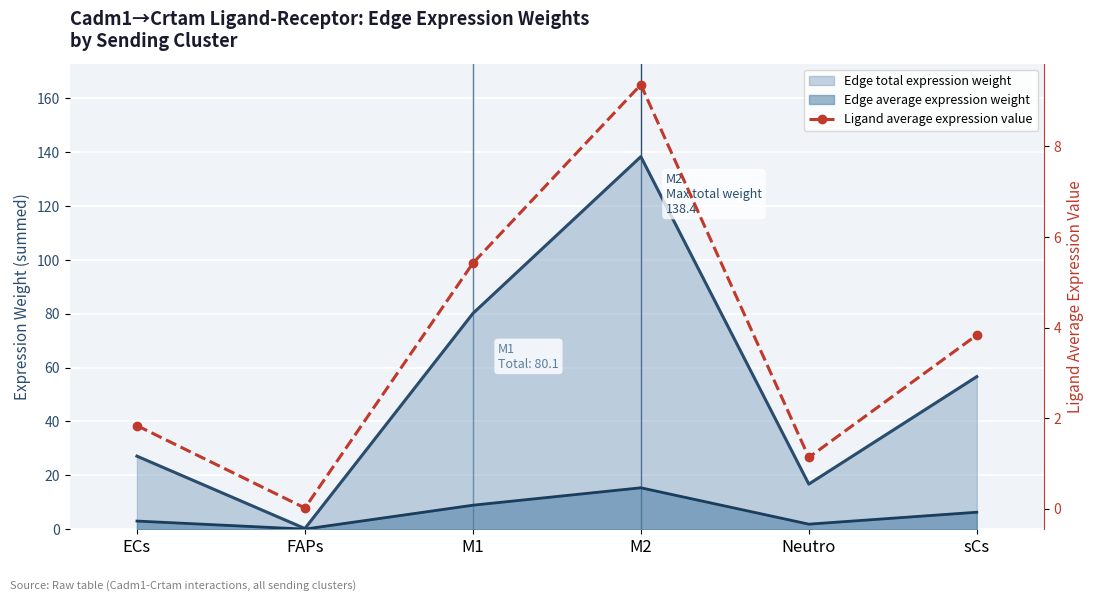

Rank the categories by value from lowest to highest.

FAPs, Neutro, ECs, sCs, M1, M2